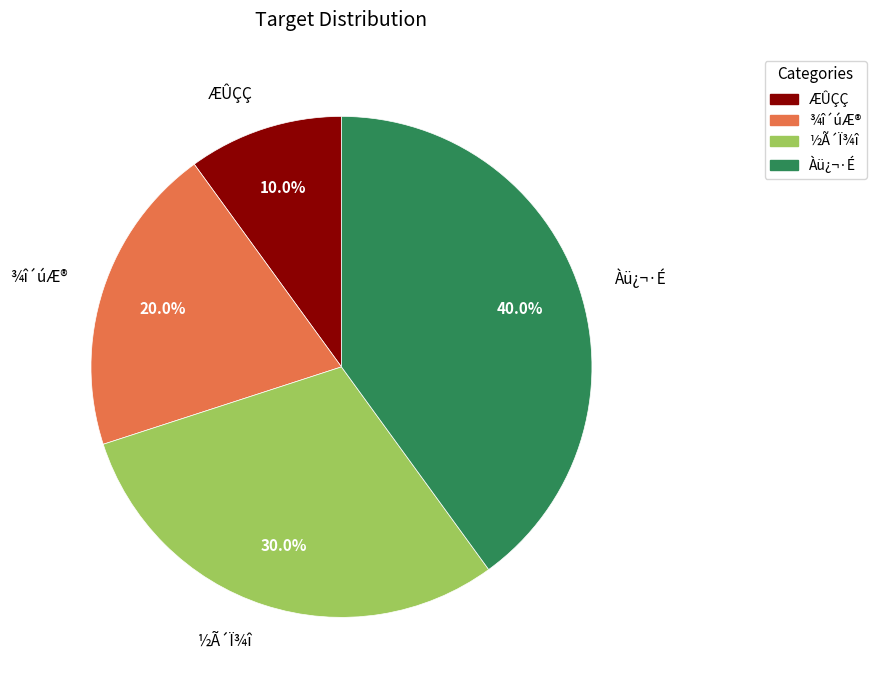

Does any single category account for the majority?

No